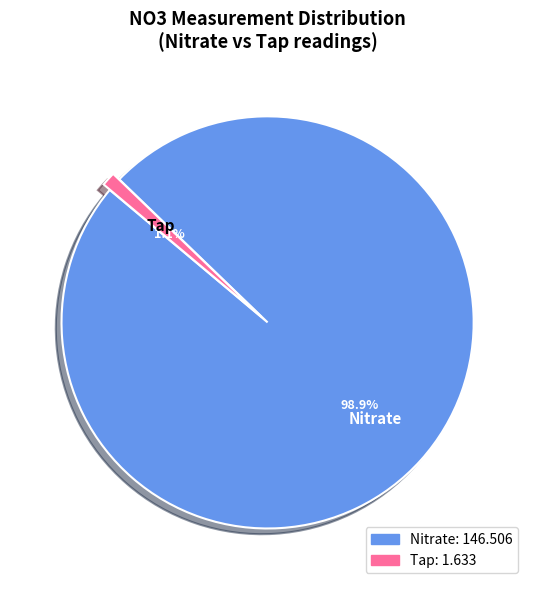

To the nearest percent, what percentage of the pie is Nitrate?

99%